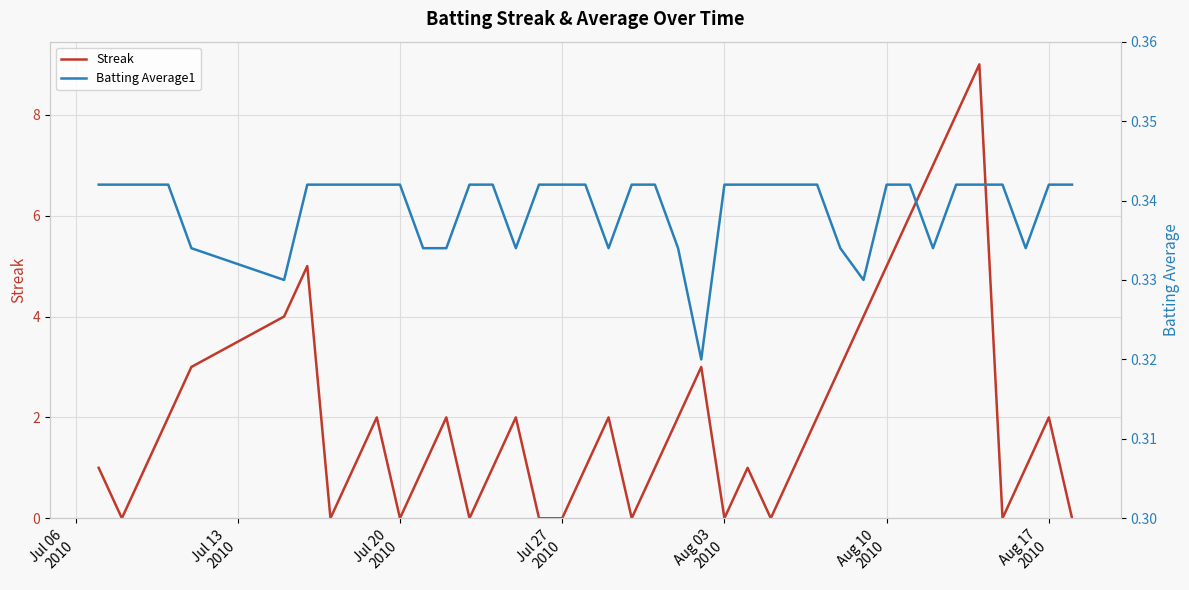

What is the maximum value for Streak?

9